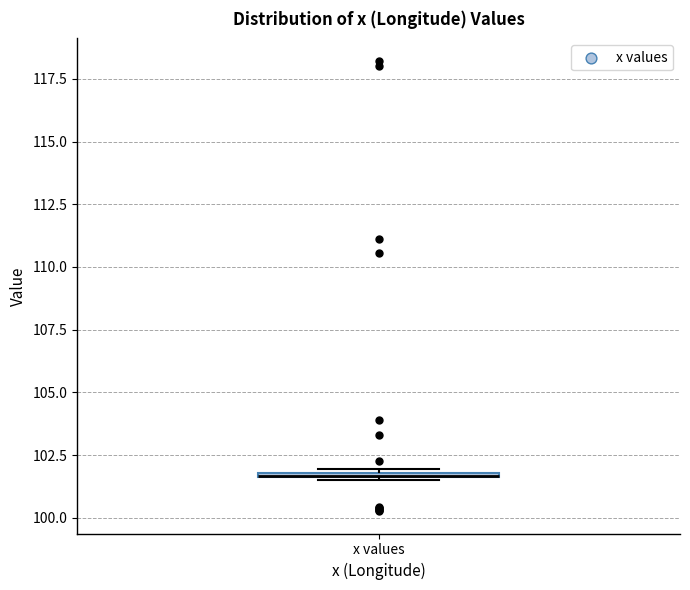

Where is the lower edge of the box for x values on the y-axis? The values are not printed on the chart, so give them approximately, as read against the axis.

101.5